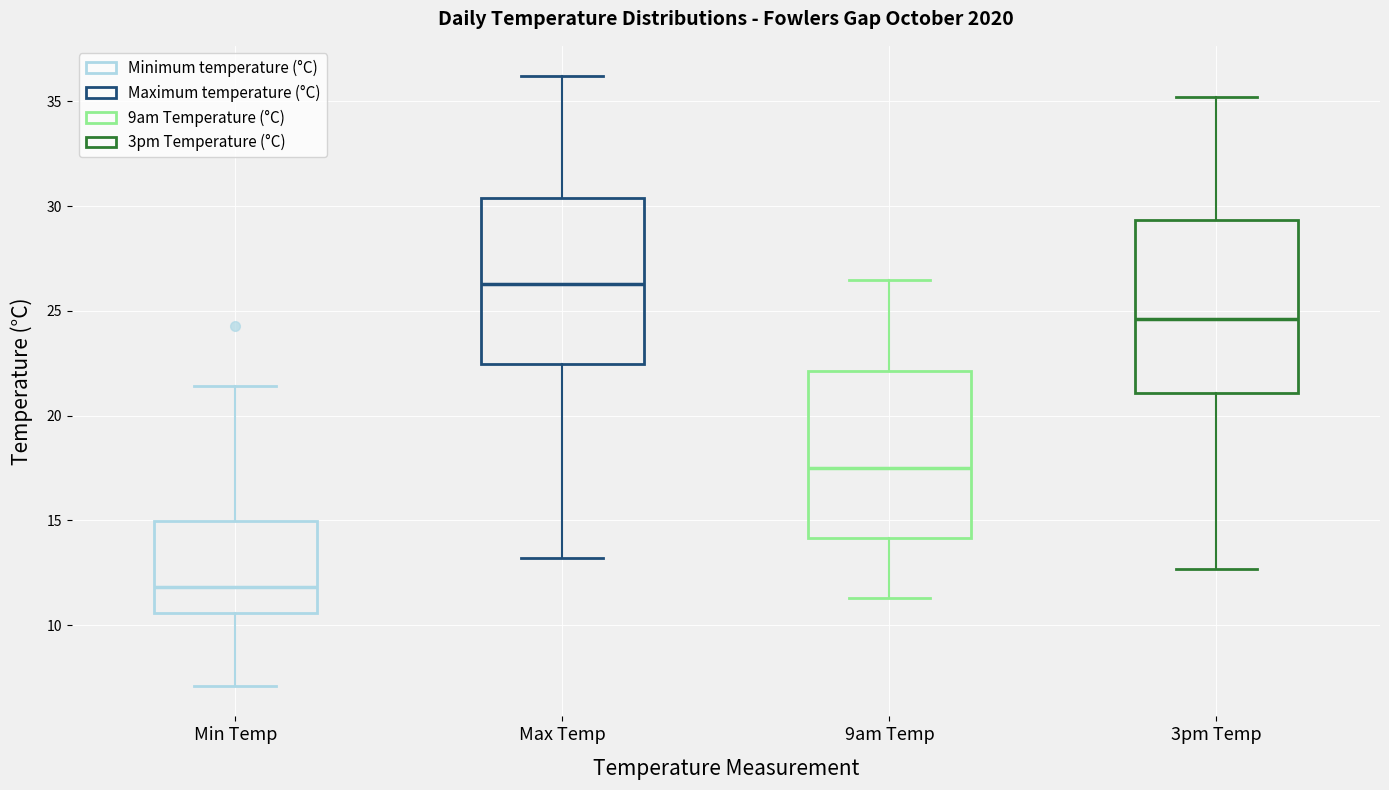

Which box's median line is the highest?

Max Temp